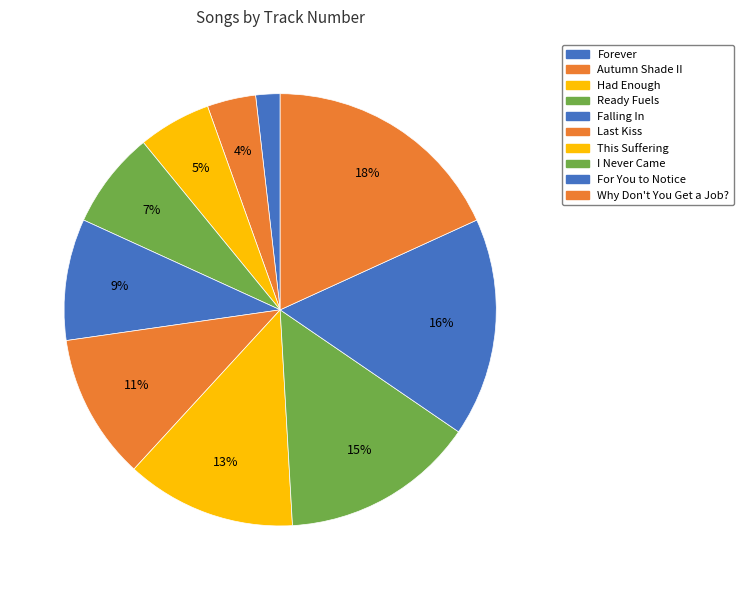

Count the number of slices in the pie.

10